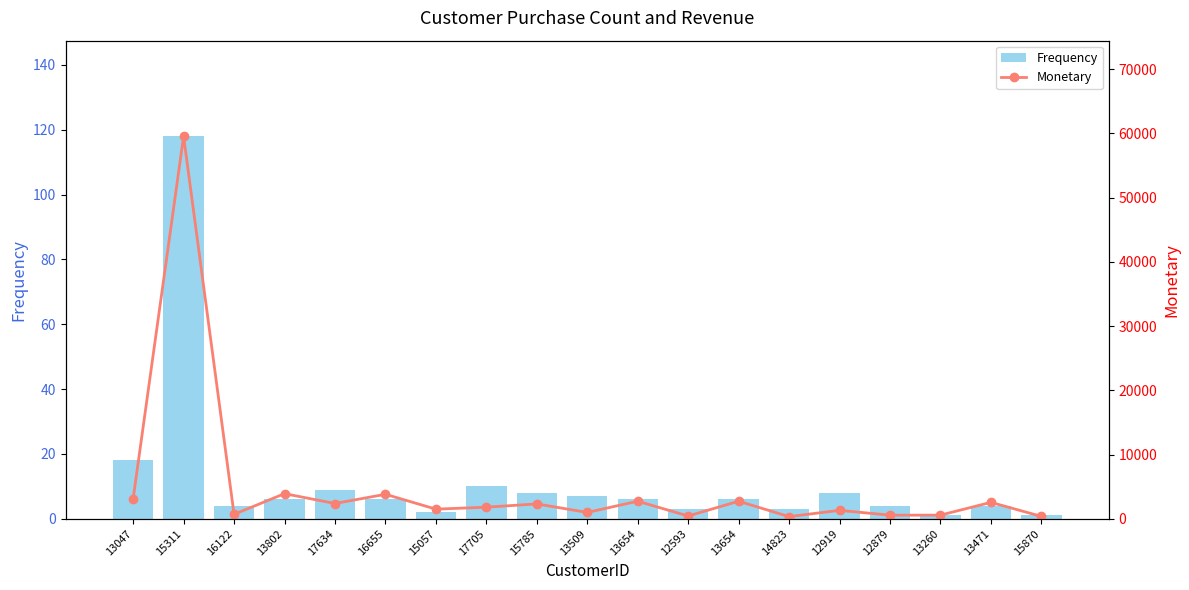

What is the minimum value shown in the chart?

1